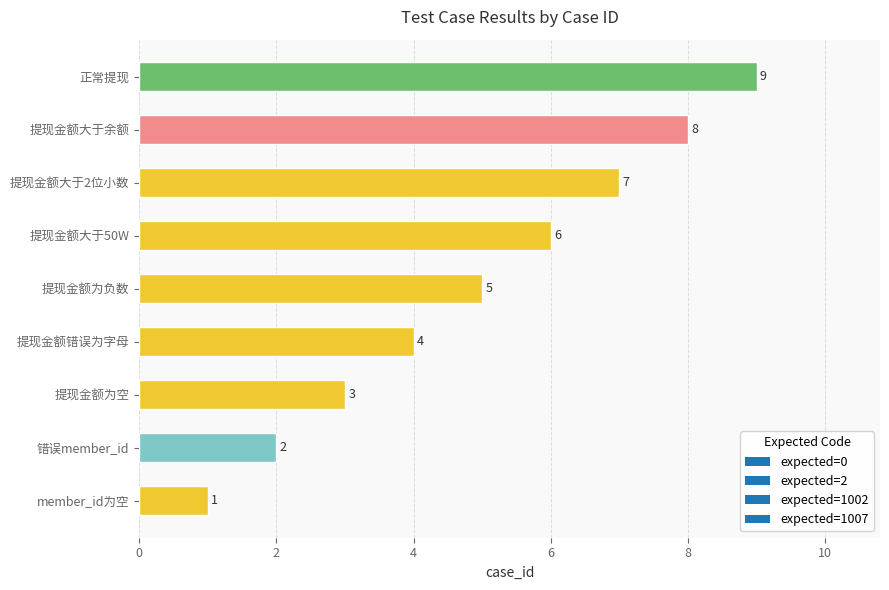

List the labels in order of value, smallest first.

member_id为空, 错误member_id, 提现金额为空, 提现金额错误为字母, 提现金额为负数, 提现金额大于50W, 提现金额大于2位小数, 提现金额大于余额, 正常提现